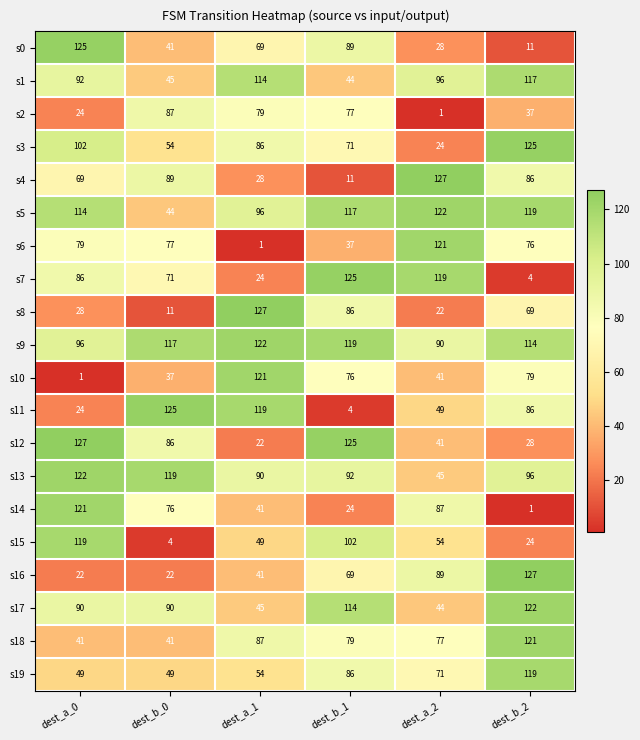

What is the difference between the second highest and minimum values in the s10 series?

78